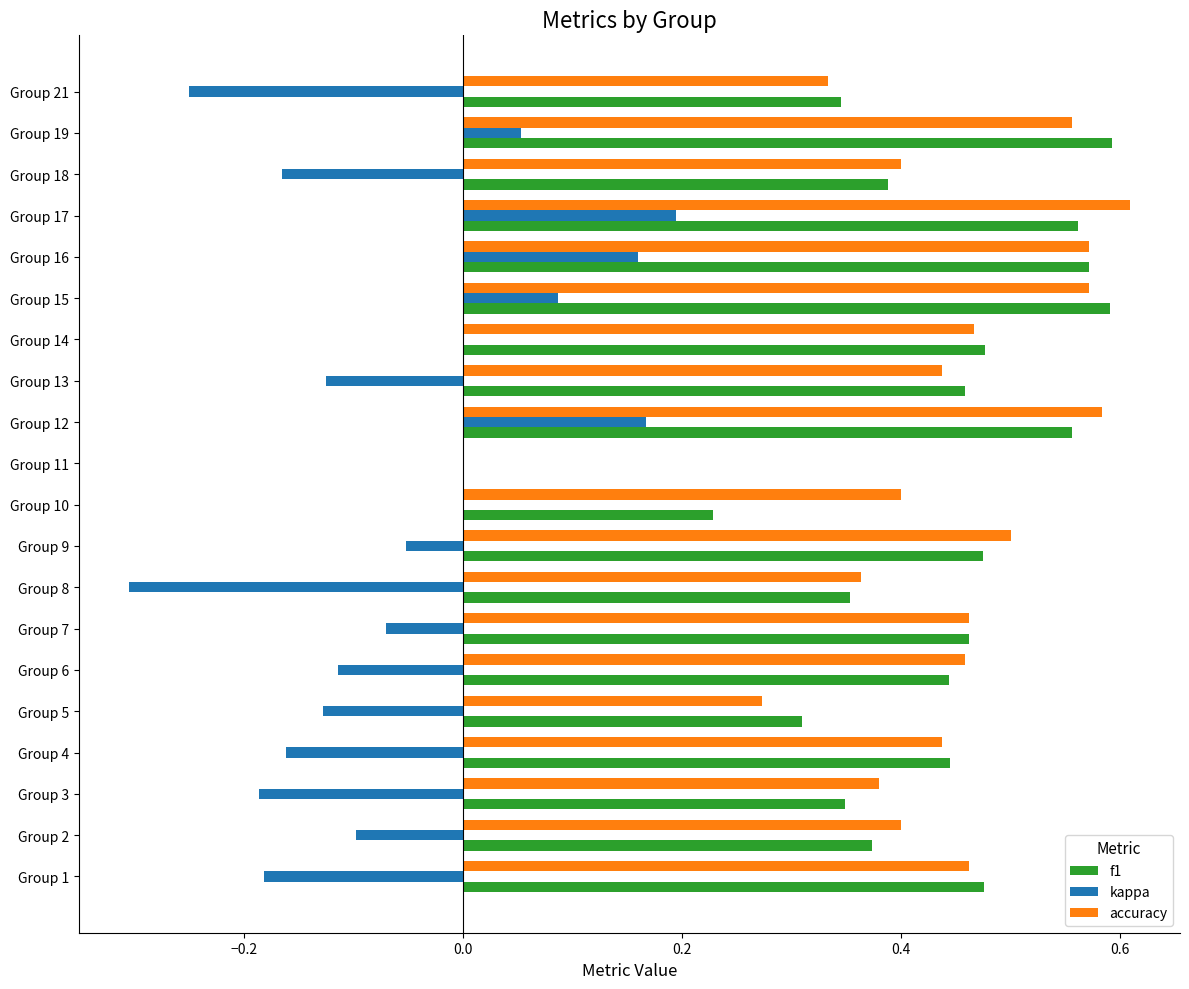

What is the sum of all accuracy values?

8.7